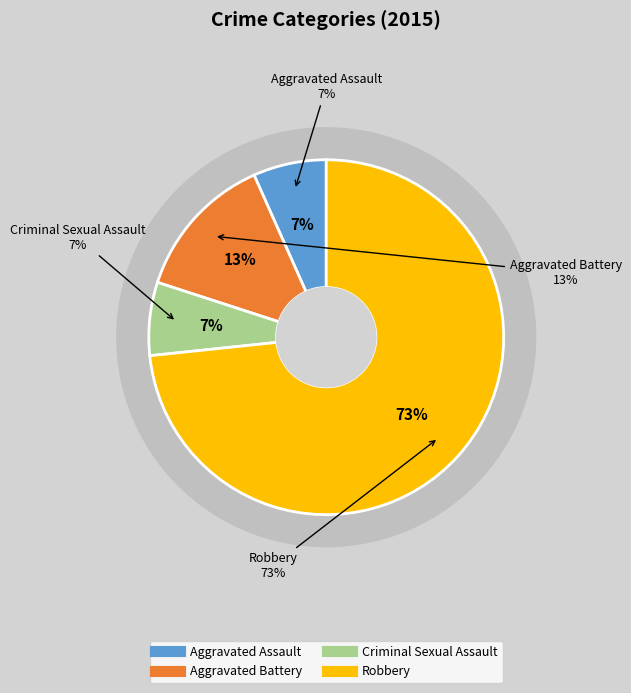

Is the sum of Robbery and Aggravated Battery greater than half?

Yes